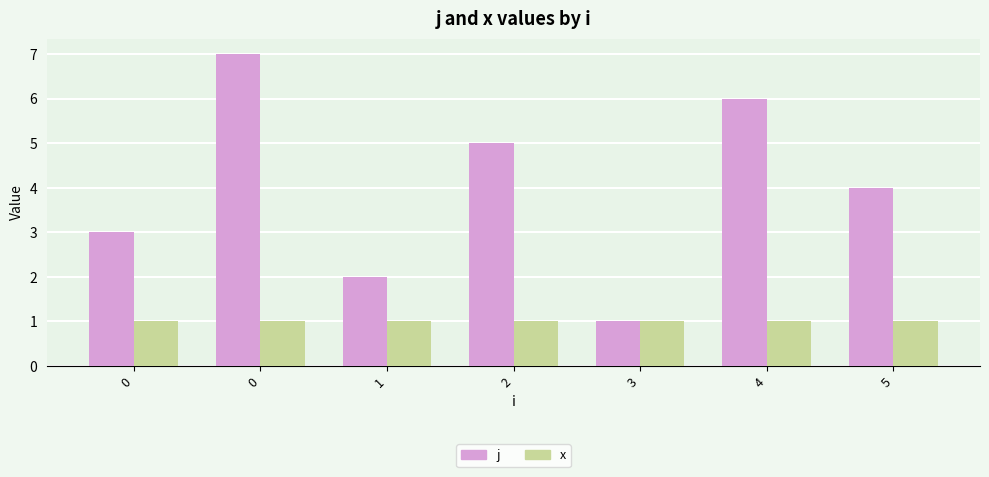

What are all the series names shown in the legend?

j, x